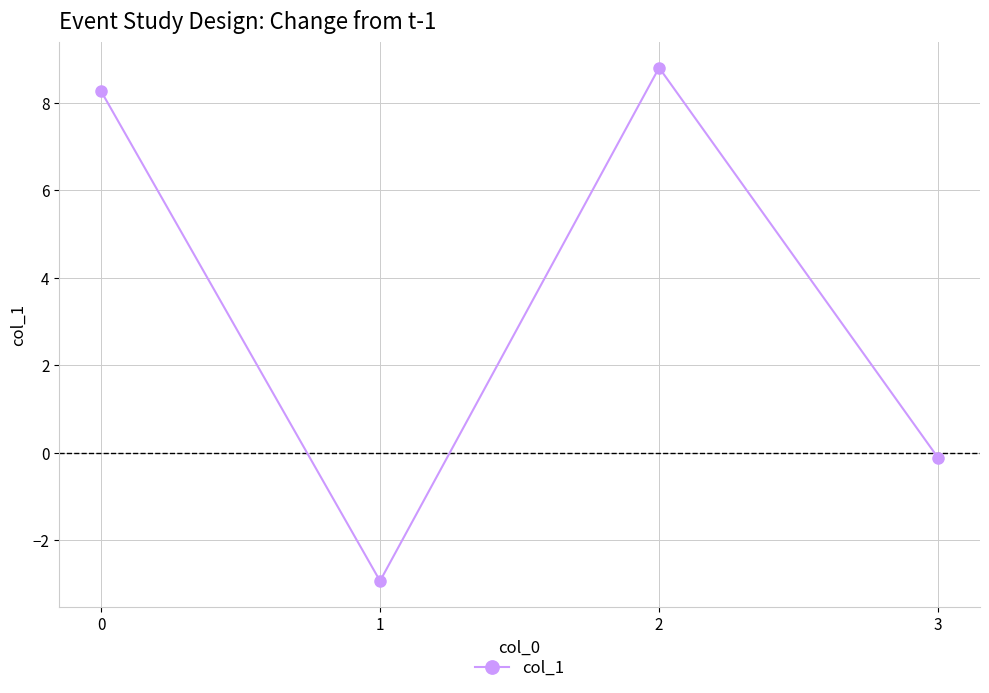

Where is the first local maximum?

2